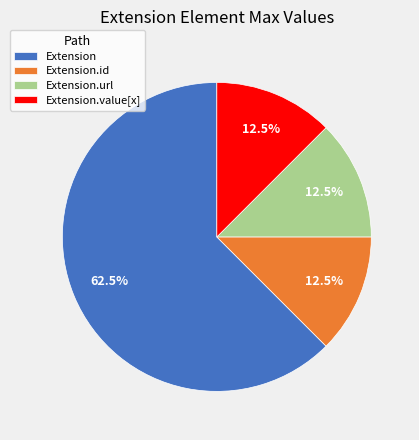

To the nearest percent, what is the average slice percentage?

25%